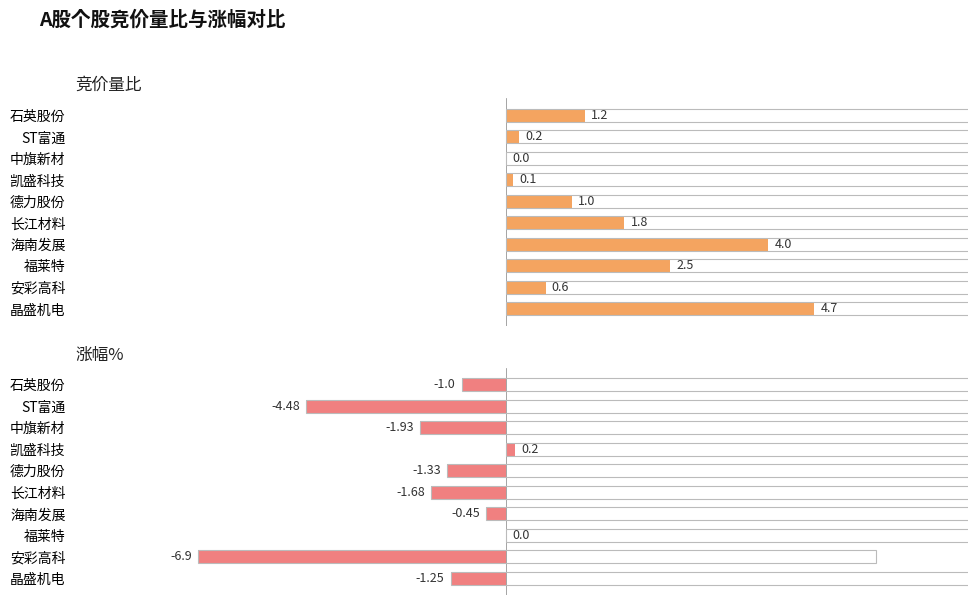

Is it true that 竞价量比 equals 2.4 at 长江材料?

False